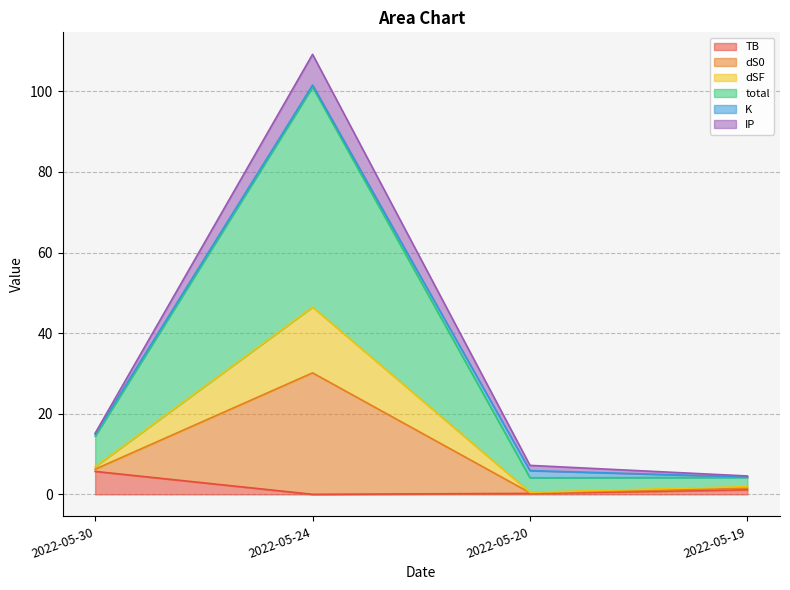

What is the highest value of the TB series?

5.7